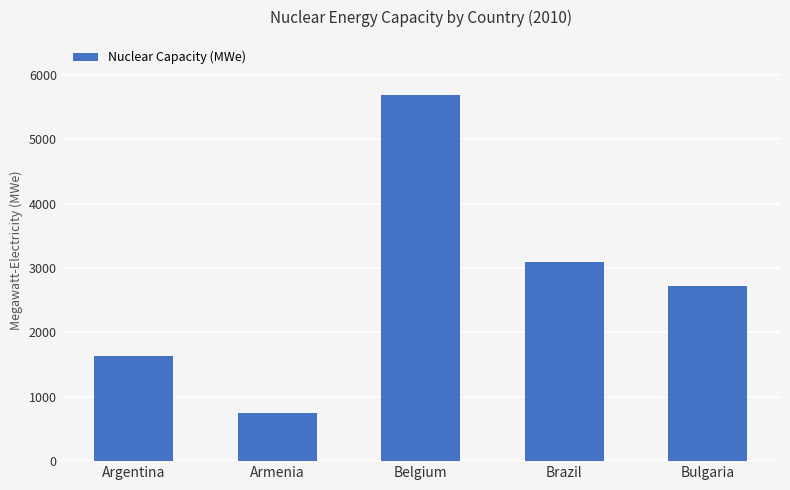

Where is the data nearest to the value 3222?

Brazil